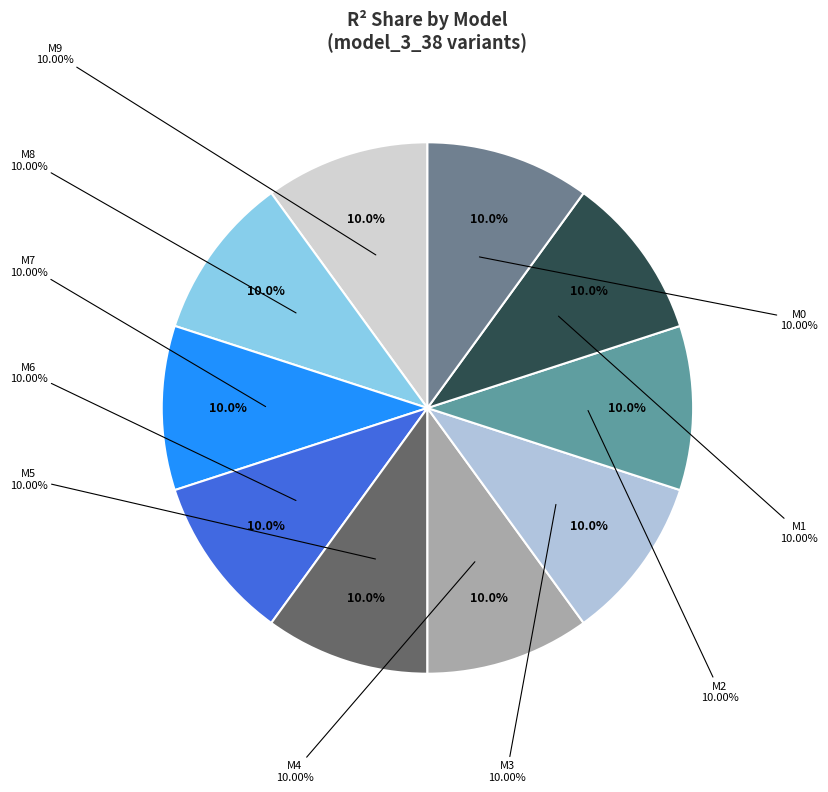

True or false: model_3_38_0 accounts for 10% of the total.

True